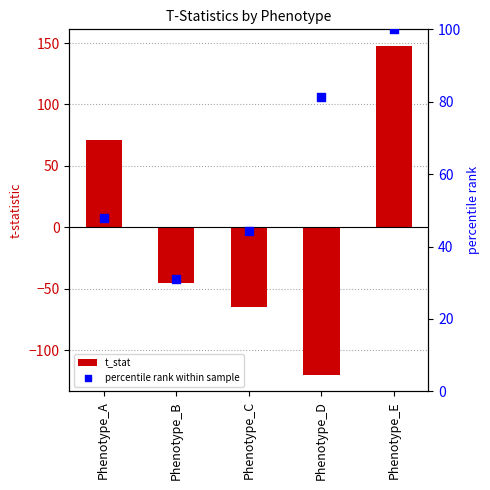

Which series reaches the minimum Y coordinate?

t_stat